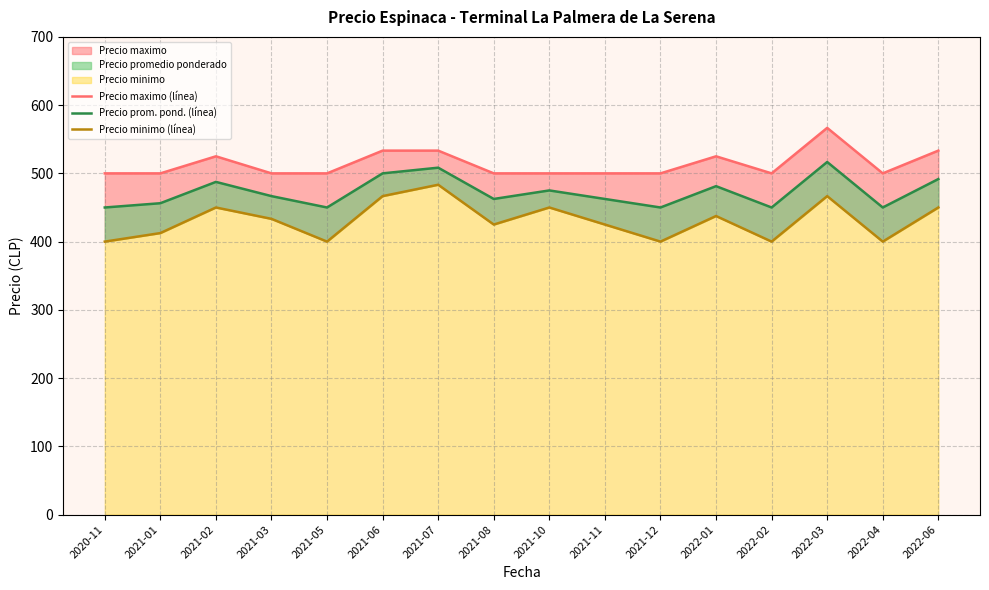

What is the highest value of the Precio minimo (línea) series?

483.3